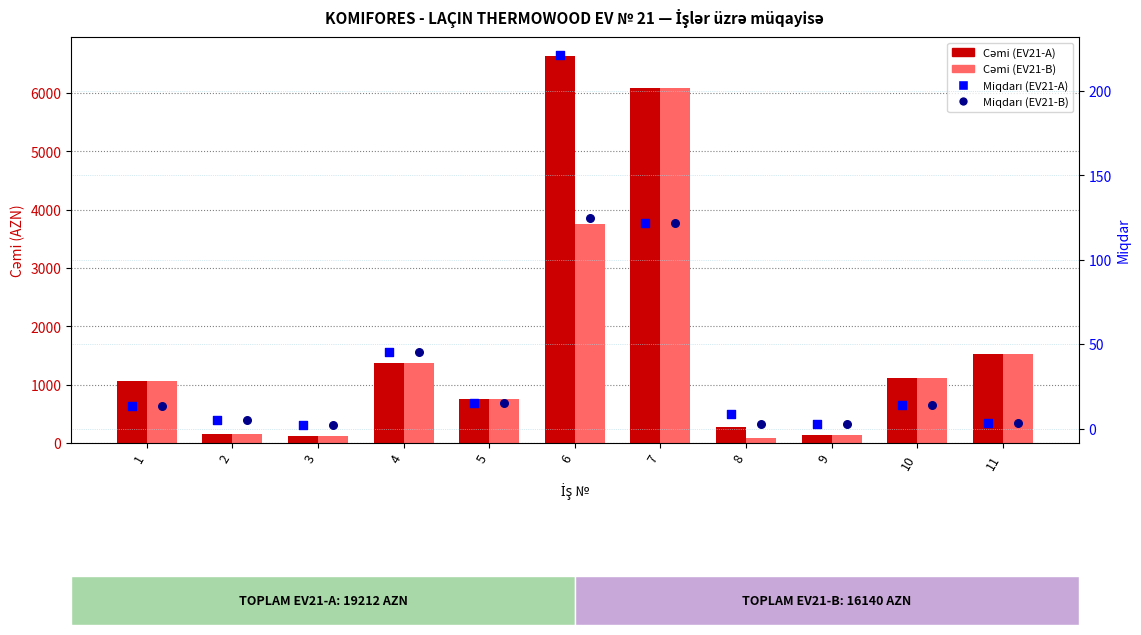

Is the value of Cəmi (EV21-B) at 11 greater than the value of Cəmi (EV21-A) at 9?

Yes